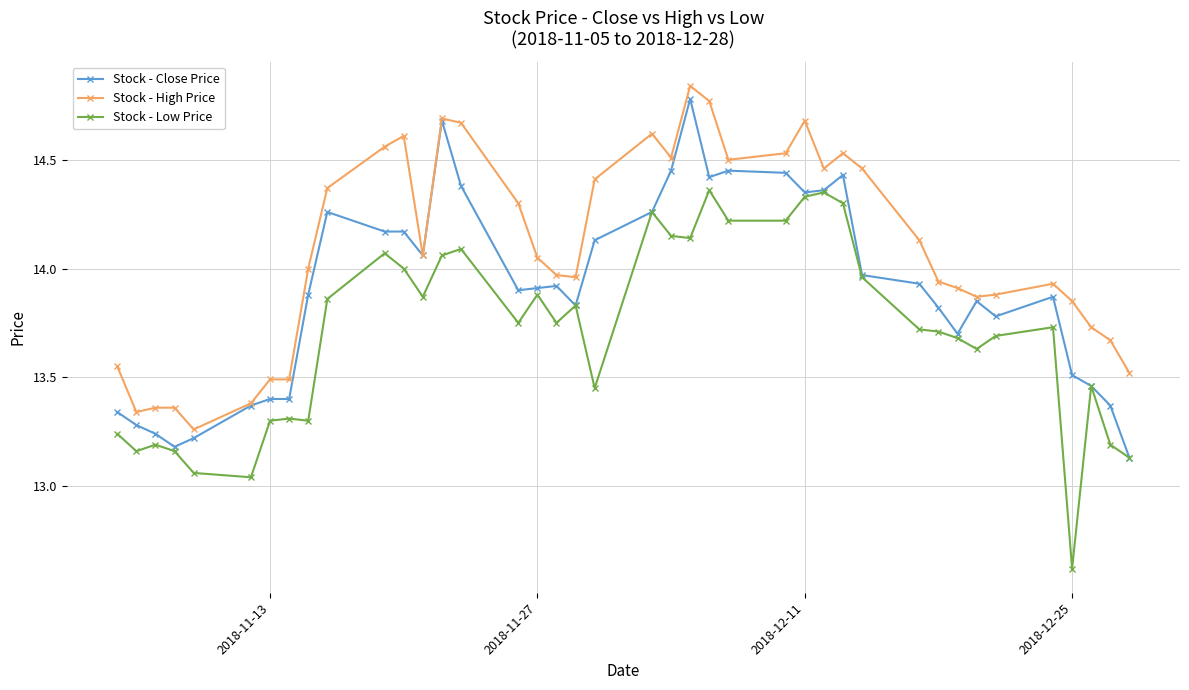

Which series has the largest total across all categories?

Stock - High Price